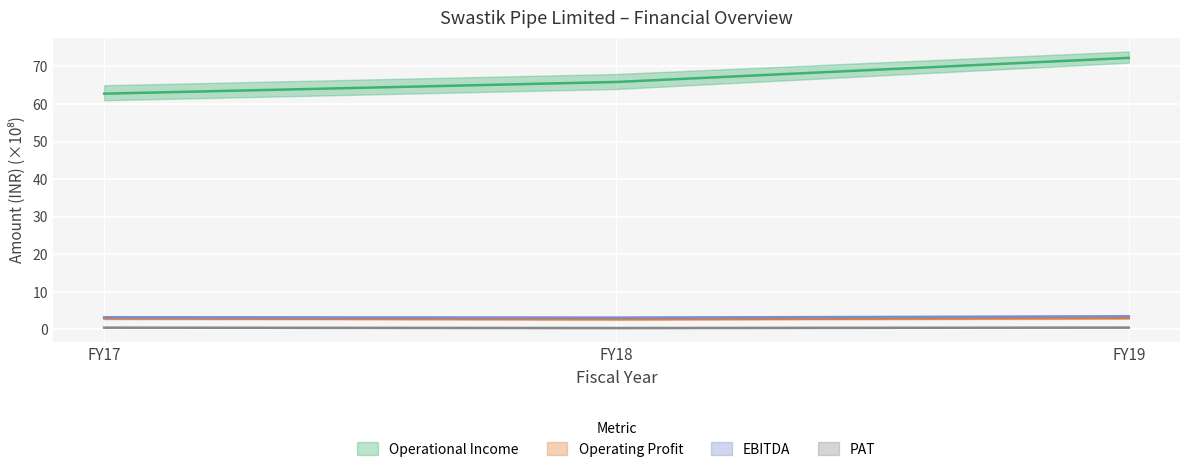

Rank the series at FY17 from highest to lowest value.

Operational Income, EBITDA, Operating Profit, PAT